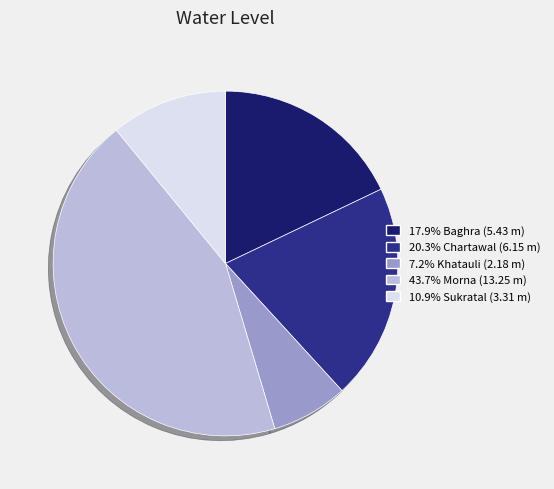

Is there any slice that represents more than half of the pie?

No